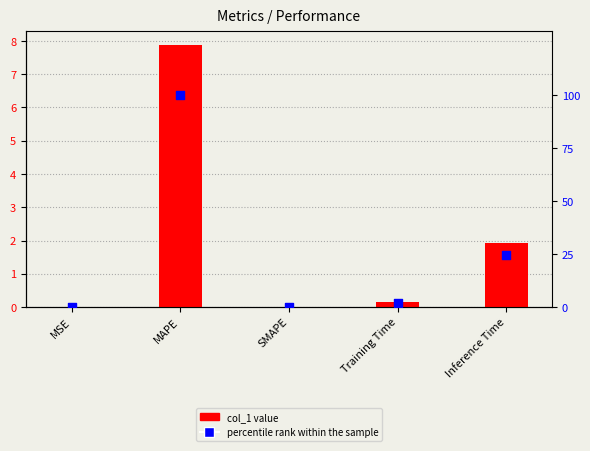

Which series contains the lowest Y value?

col_1